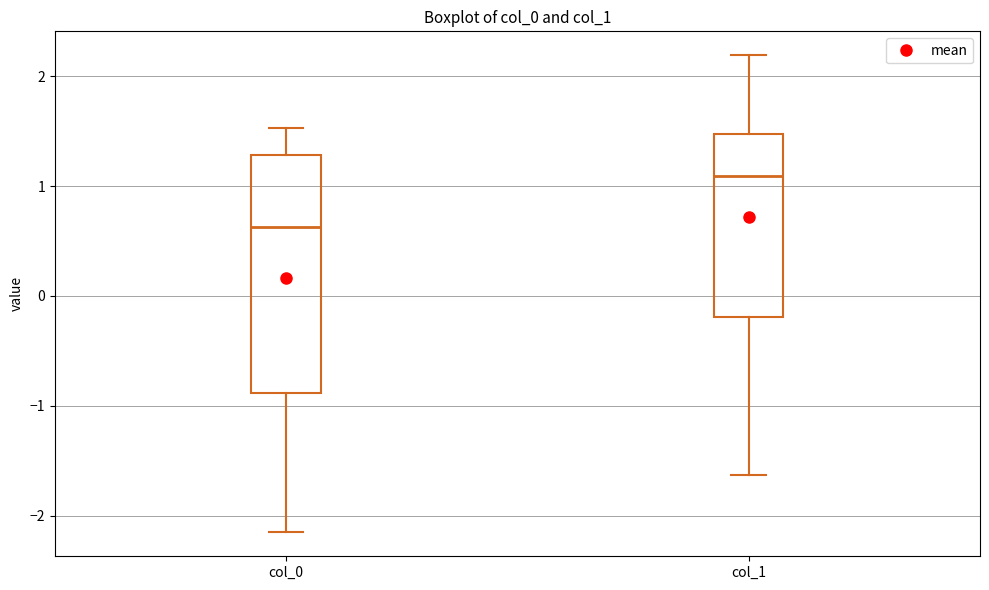

Where does the median line of the box for col_1 sit on the y-axis? The values are not printed on the chart, so give them approximately, as read against the axis.

1.1